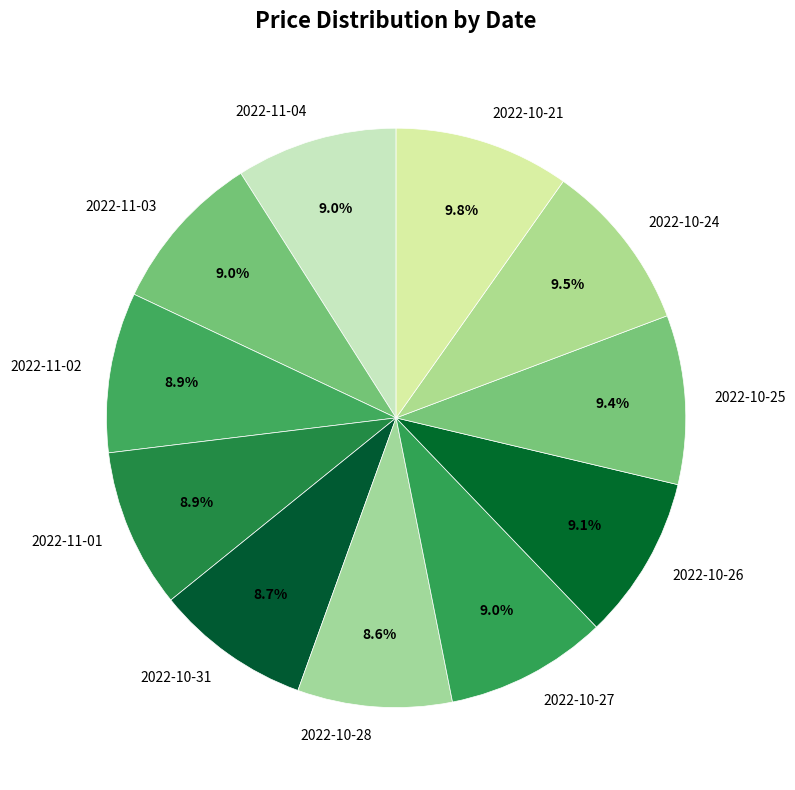

What is the ratio of the value at 2022-10-21 to the value at 2022-11-04?

1.1